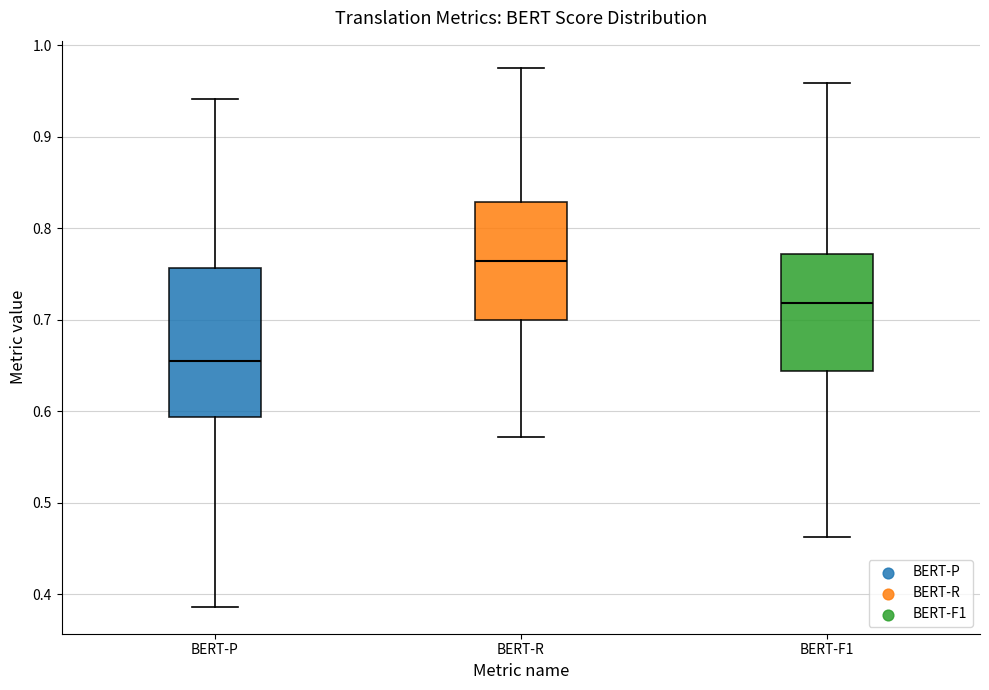

Comparing the boxes themselves (not the whiskers), which one is the tallest?

BERT-P